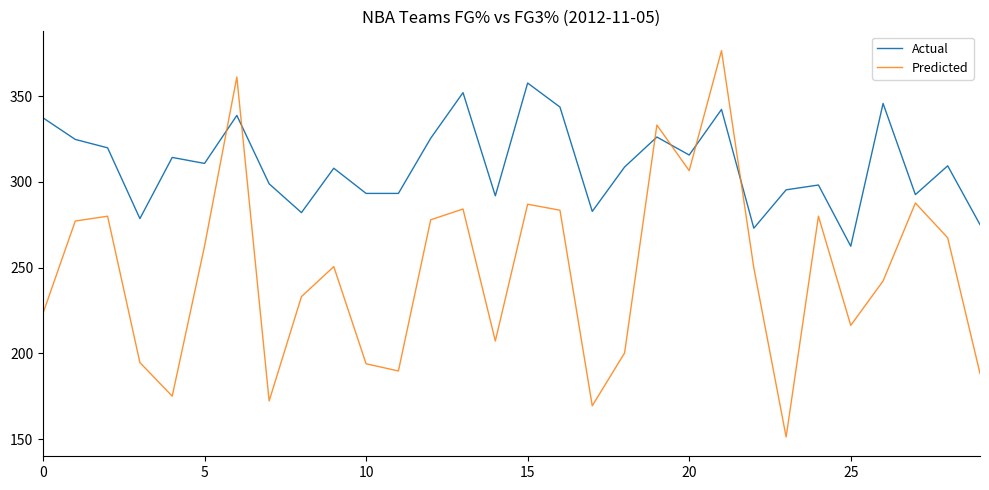

Rank the series by their average value, from highest to lowest.

Actual, Predicted